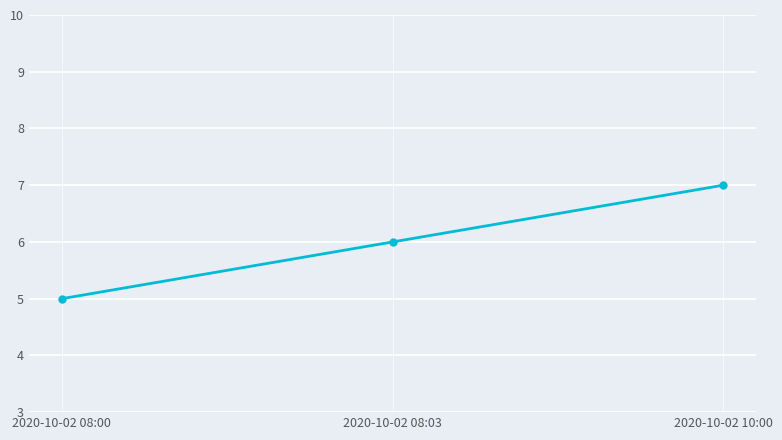

Between 2020-10-02 08:03 and 2020-10-02 10:00, which is larger?

2020-10-02 10:00